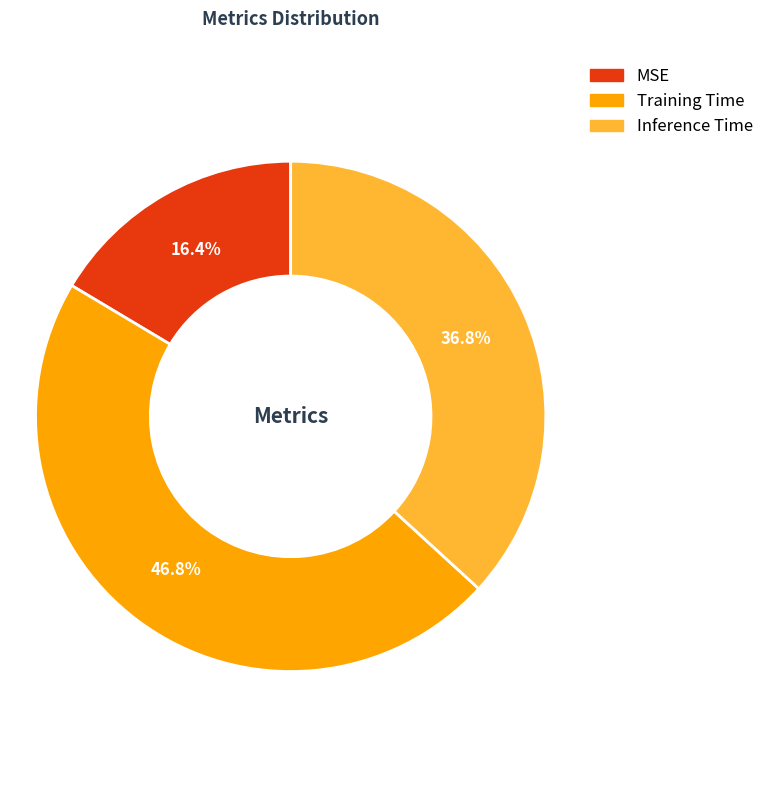

Does MSE represent more than half of the total?

No